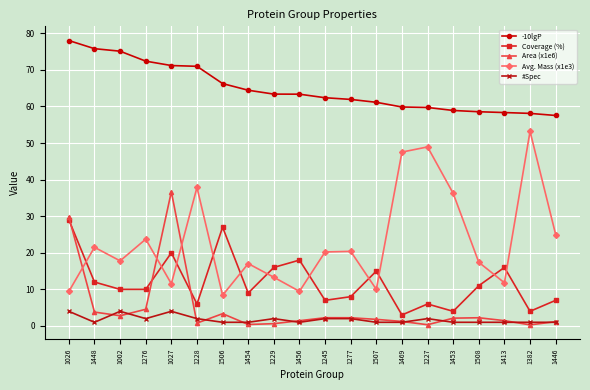

How many intersections are there between Avg. Mass (x1e3) and Coverage (%)?

11